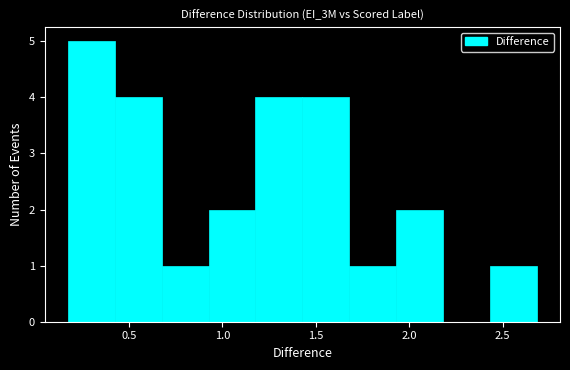

Which range on the x-axis has the tallest bar?

0.15 to 0.40